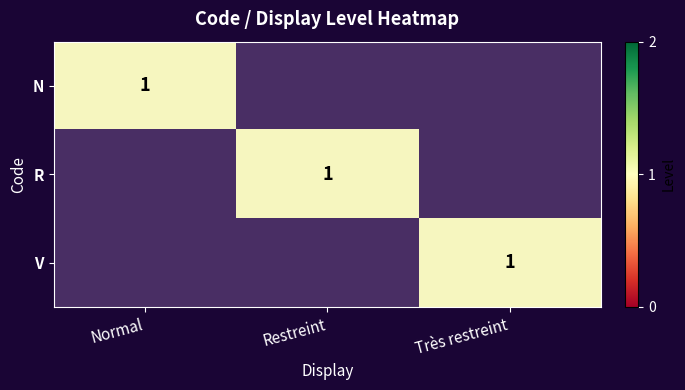

Between Normal and Restreint, which series saw the biggest shift?

N